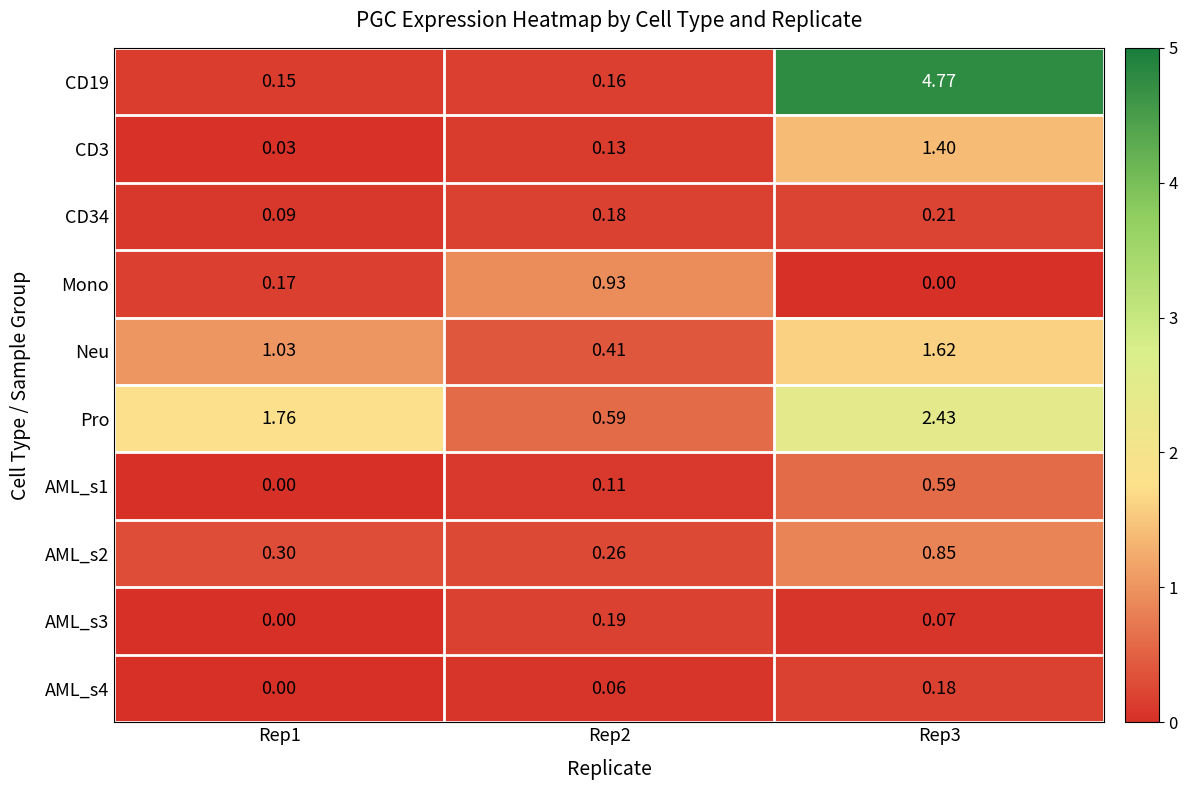

How many distinct data groups are displayed?

10